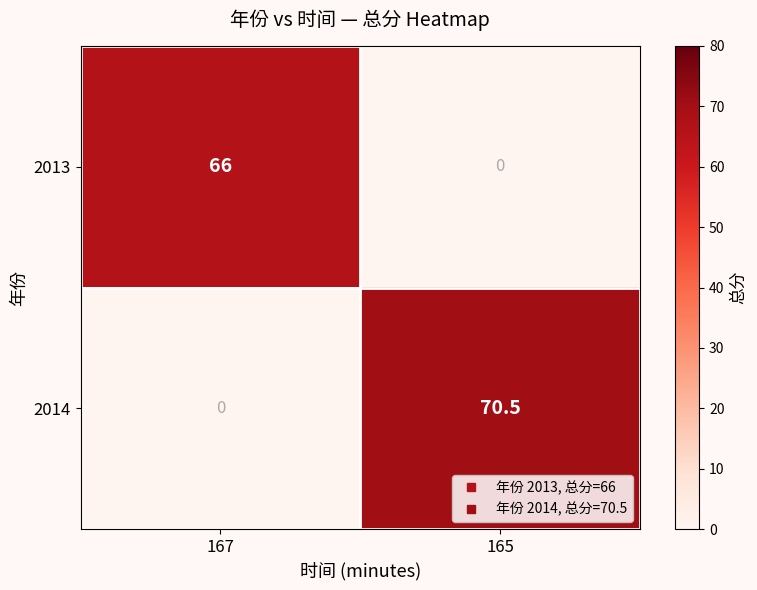

How many series are shown in this chart?

2